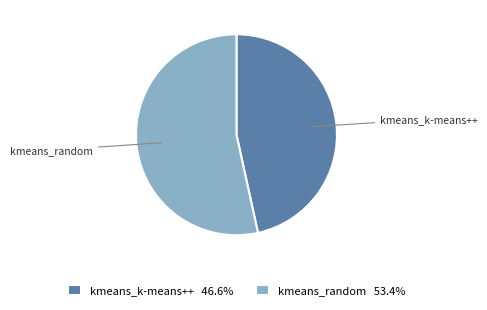

Do kmeans_random and kmeans_k-means++ together represent more than half of the pie?

Yes